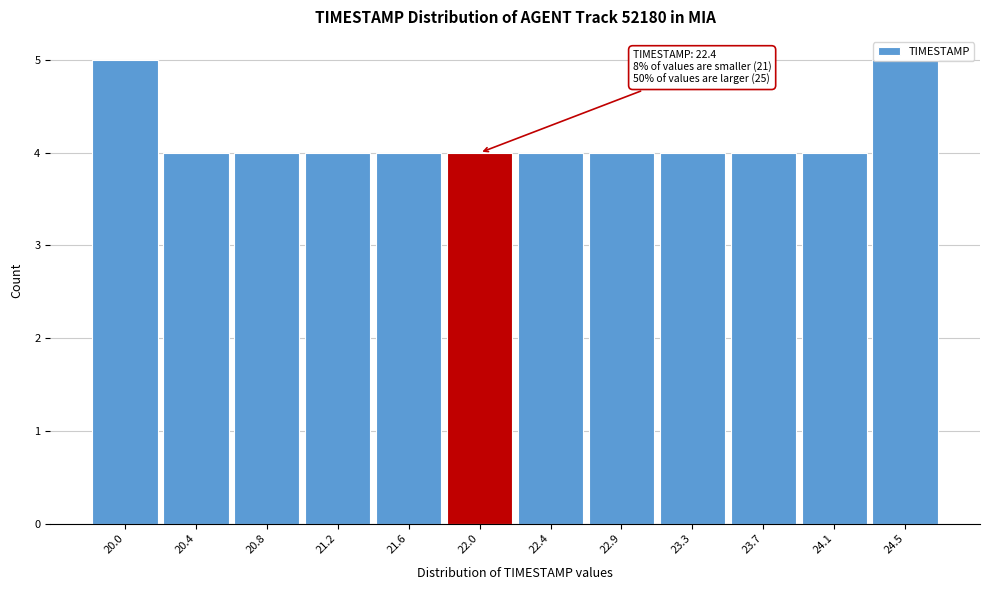

What is the greatest value displayed?

5